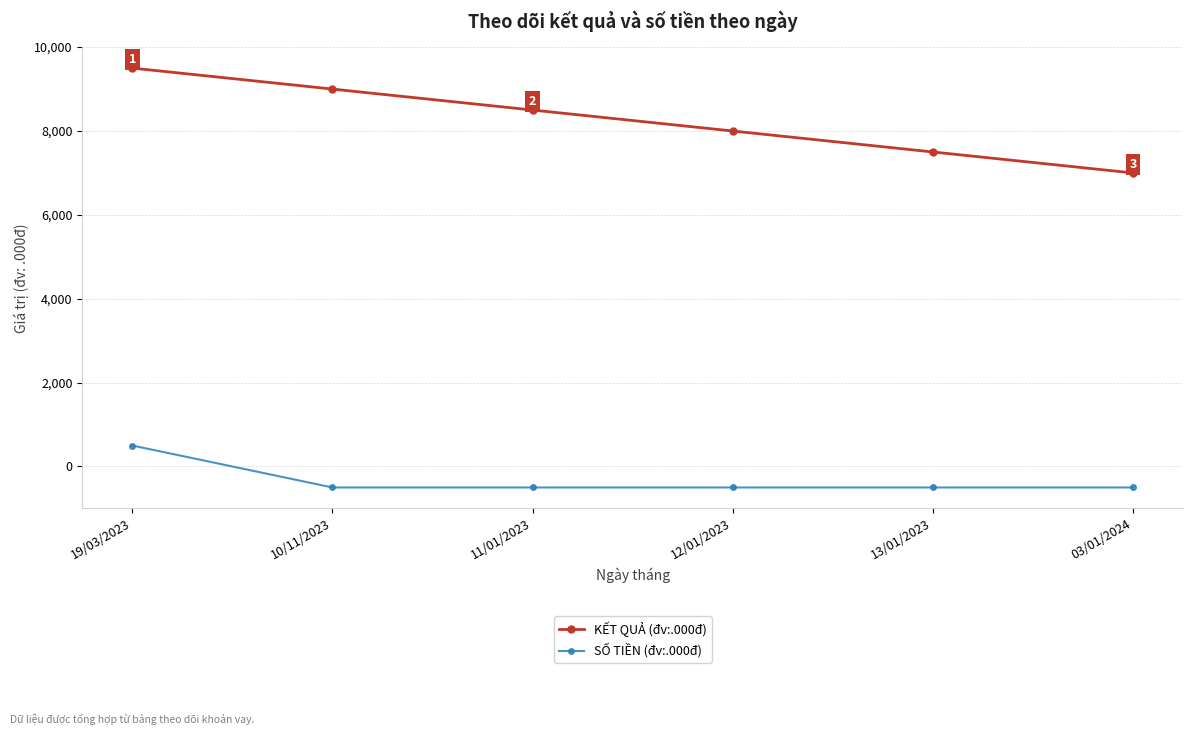

What is the label of the 4th point from the left?

12/01/2023